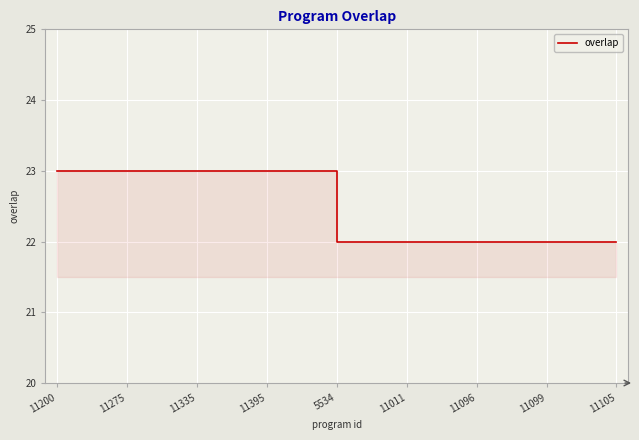

What is the maximum value shown in the chart?

23